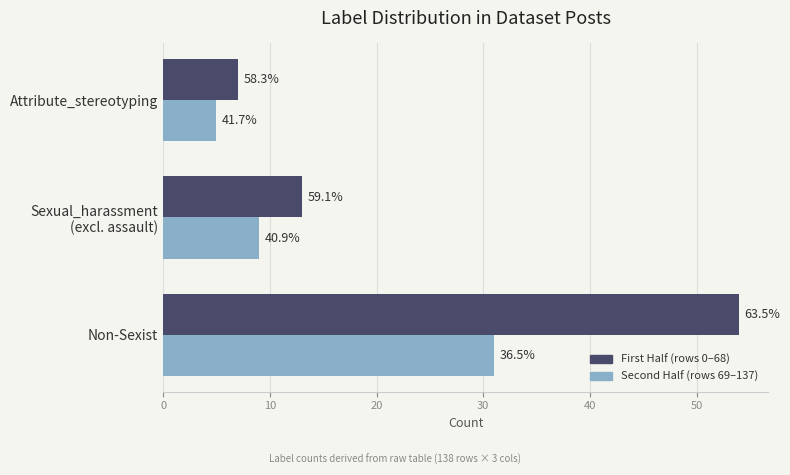

What are all the series names shown in the legend?

First Half (rows 0–68), Second Half (rows 69–137)